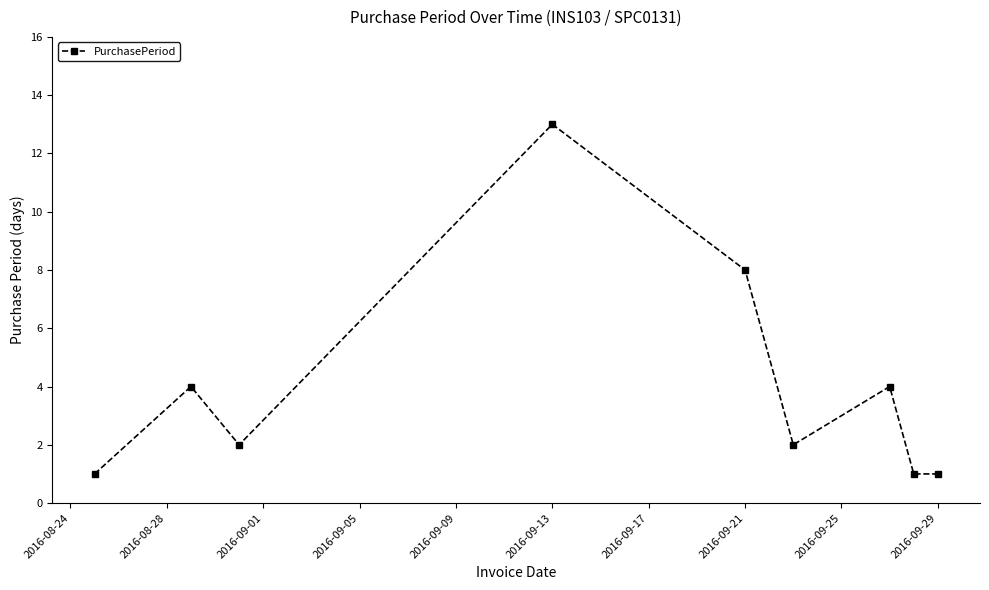

What is the maximum value shown in the chart?

13